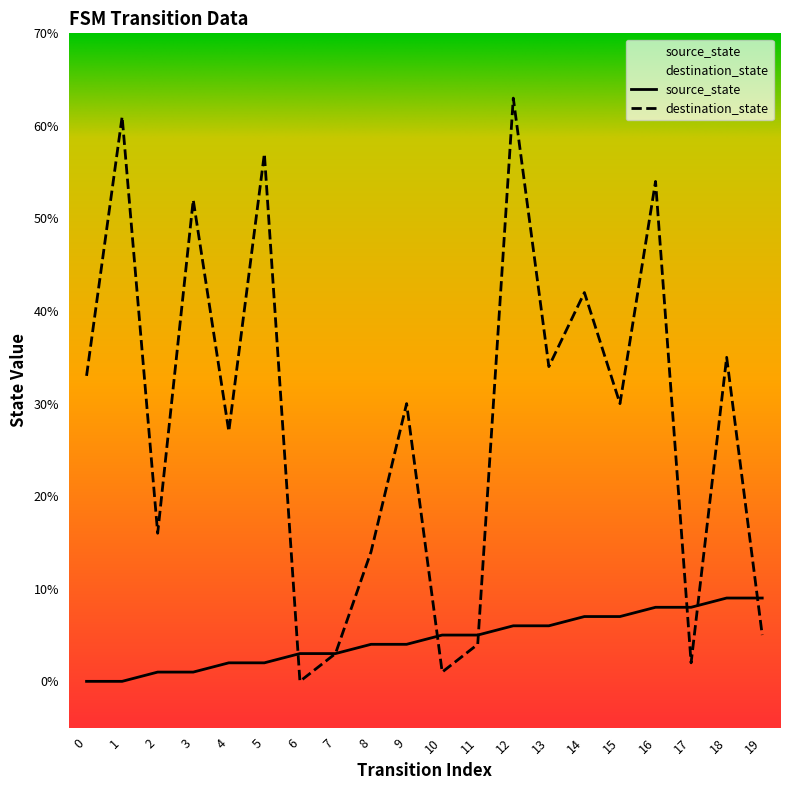

At which category does the chart reach its peak across all series?

12